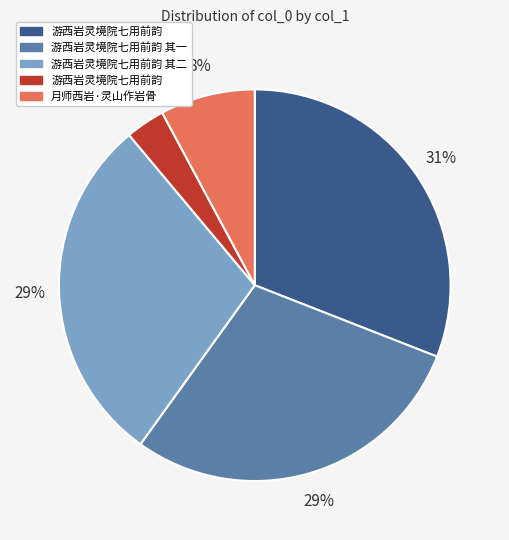

To the nearest percent, what is the difference between the largest and smallest slice percentages?

28%